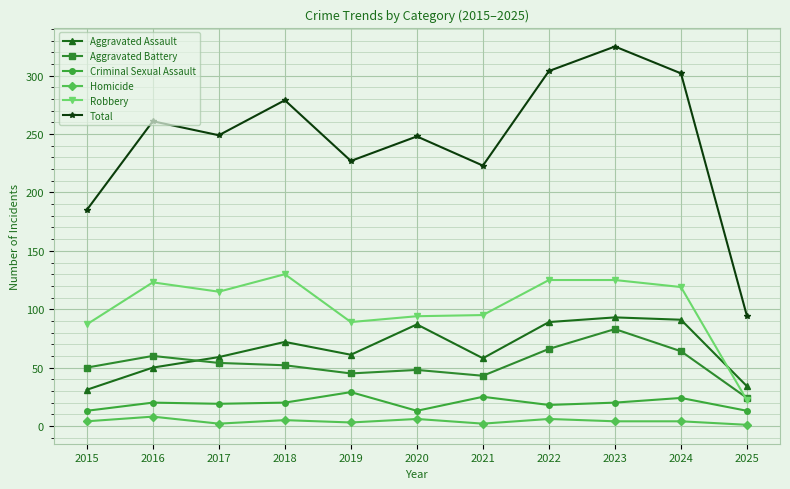

True or false: Criminal Sexual Assault has more than 1 interior local peaks.

True